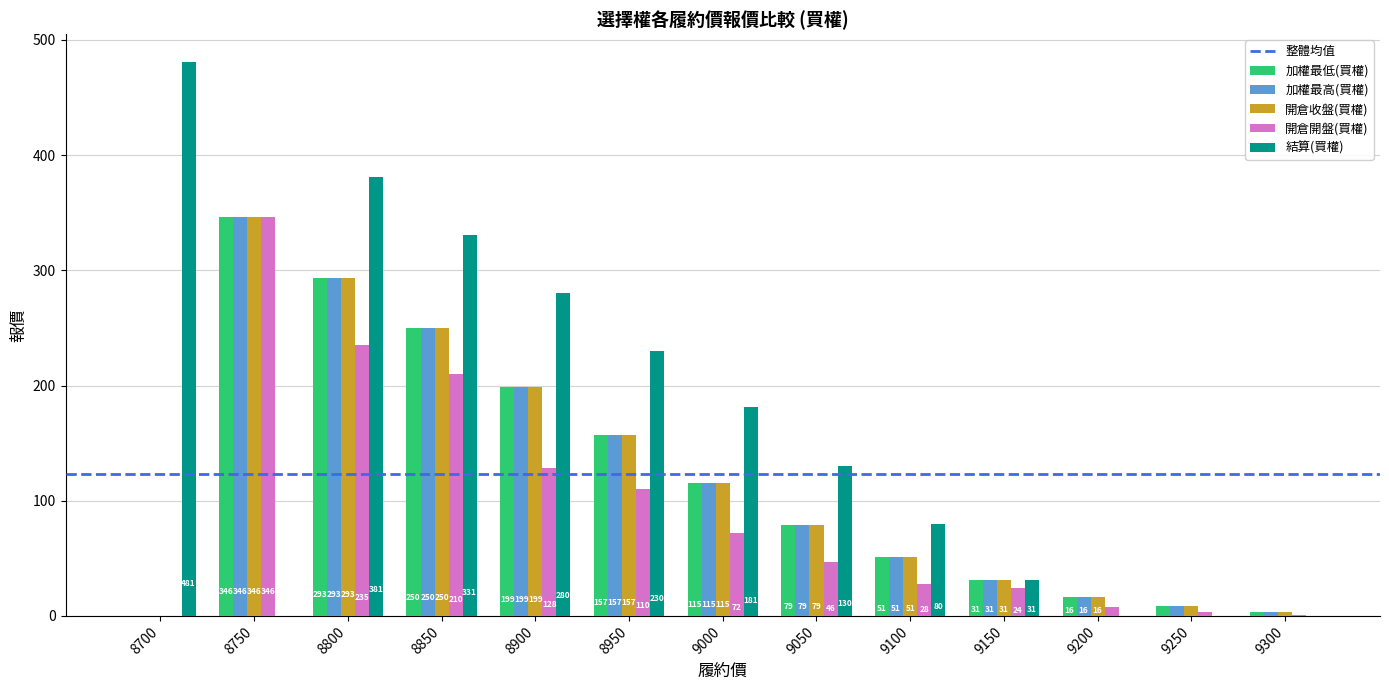

Which series changed the most between 8800 and 9050?

結算(買權)